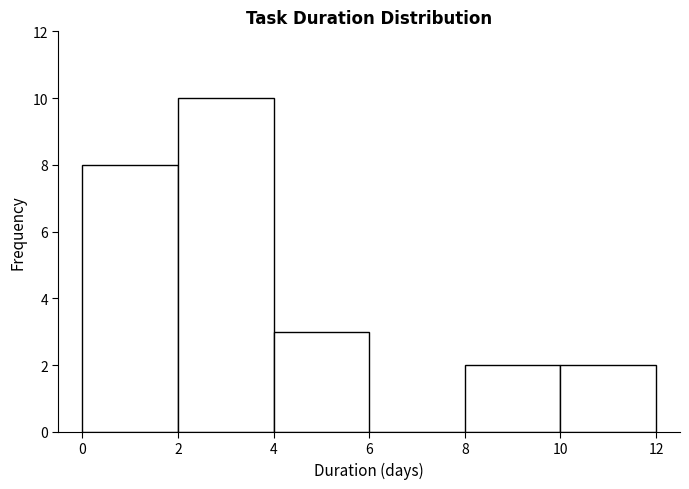

What is the height of the bar covering 10 to 12 on the x-axis? The values are not printed on the chart, so give them approximately, as read against the axis.

2